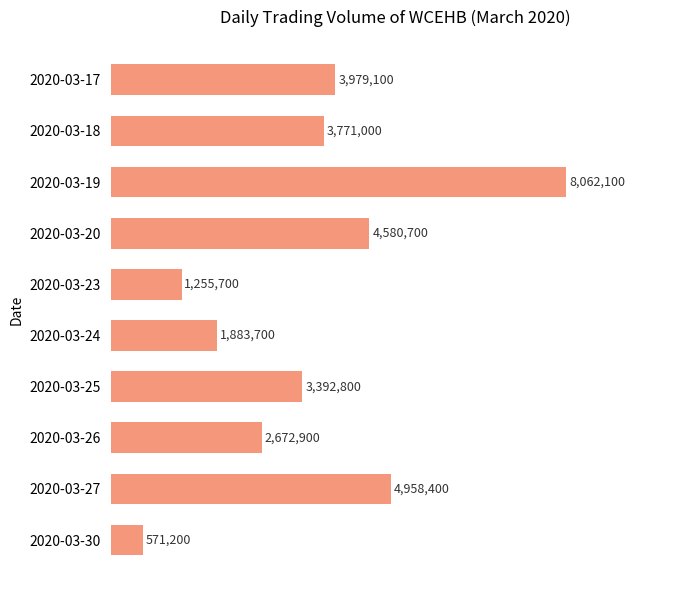

What is the minimum value shown in the chart?

571200